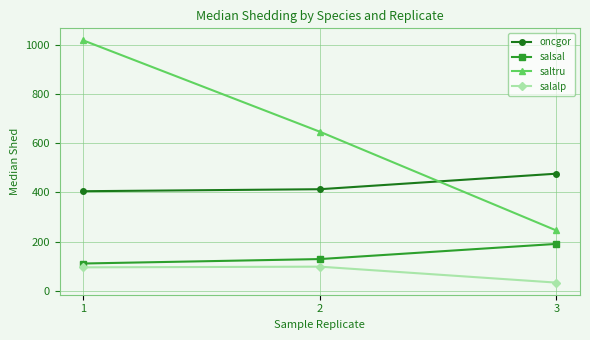

What is the total value across all series at 2?

1287.7